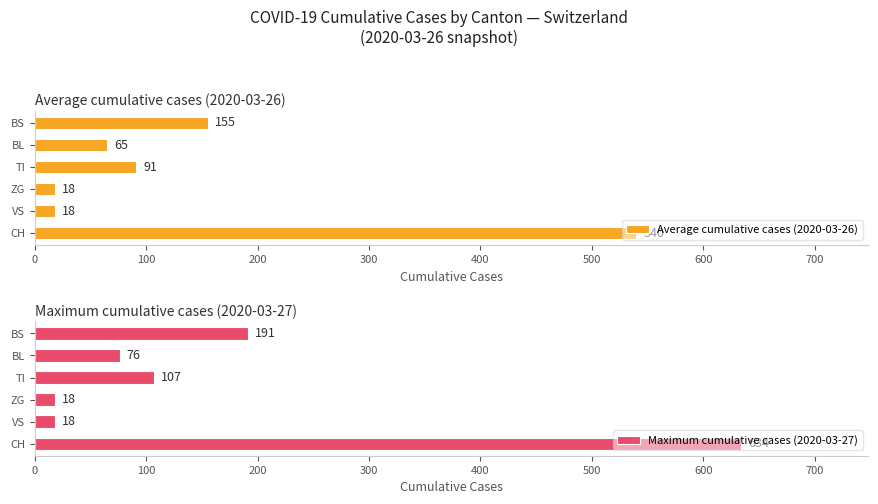

Which series has the largest range (max minus min)?

Maximum cumulative cases (2020-03-27)